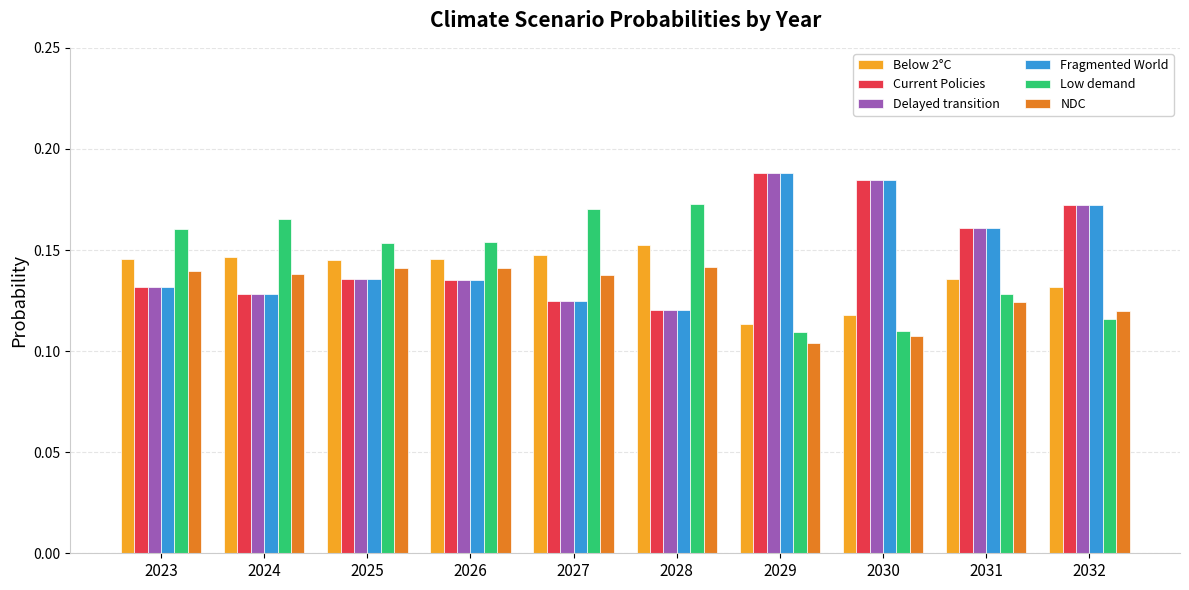

What is the total value across all series at 2024?

0.8